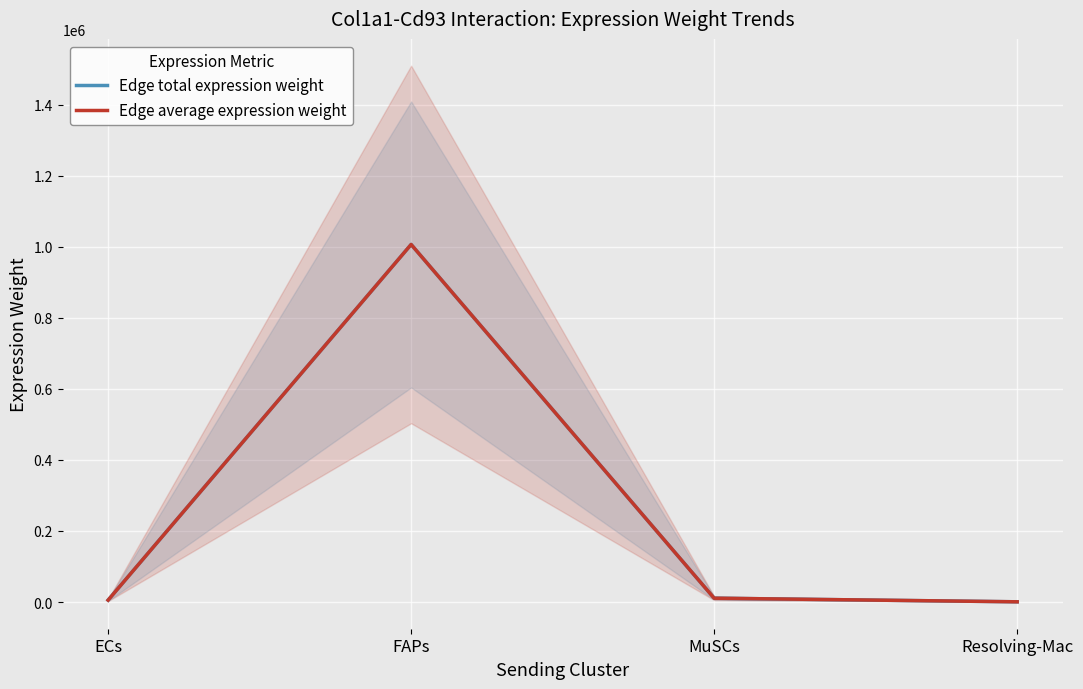

How many lines are shown in the chart?

2